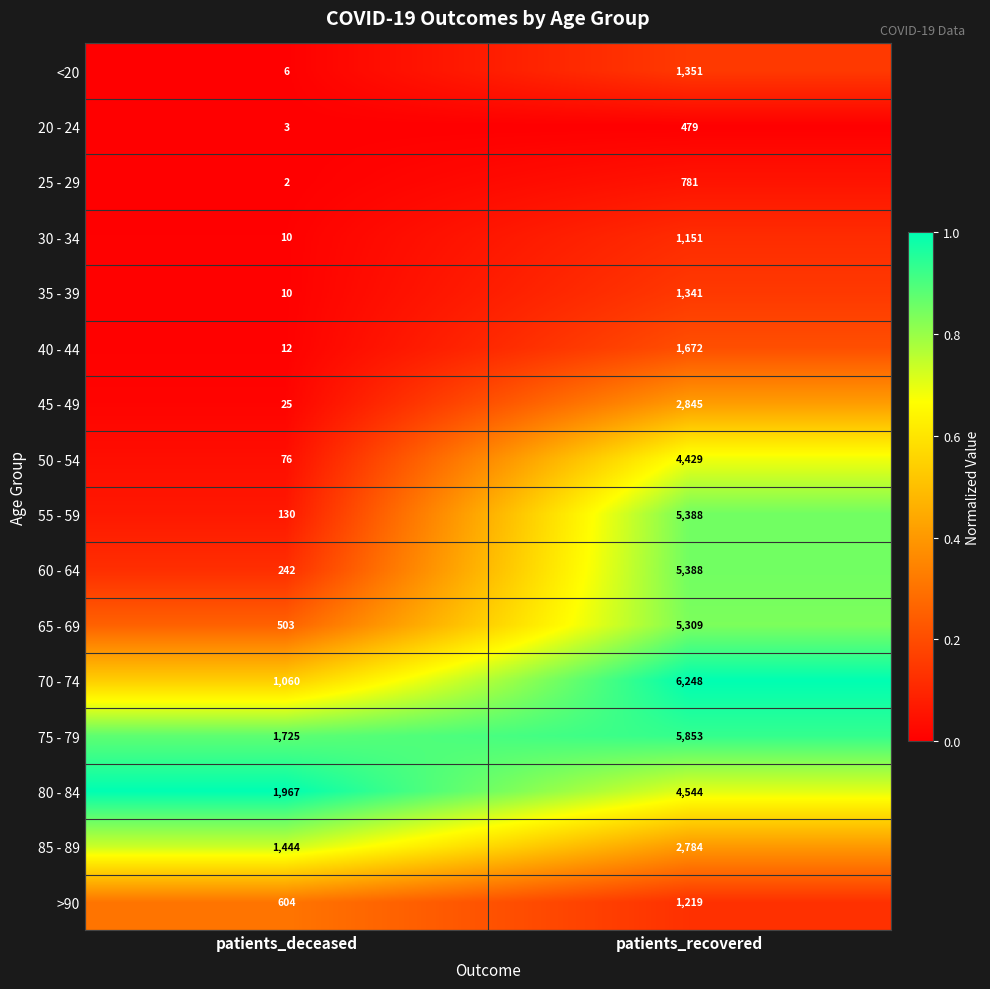

Count the number of categories in the chart.

2